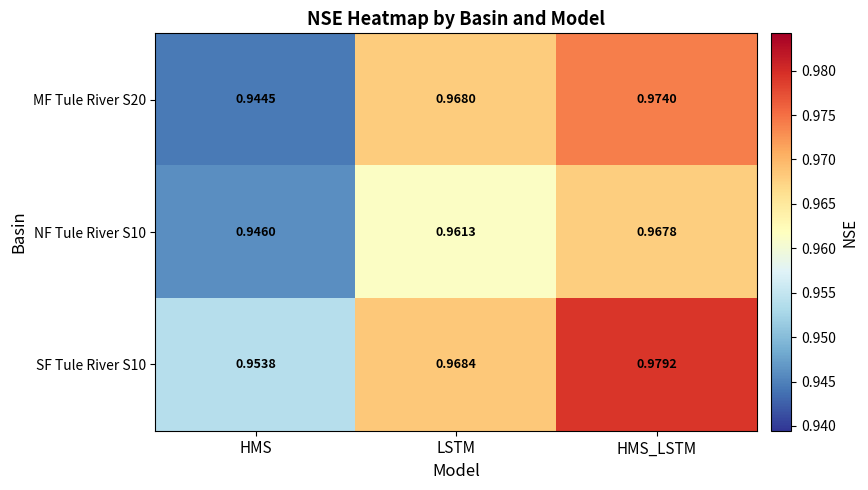

Which series has the largest total across all categories?

SF Tule River S10